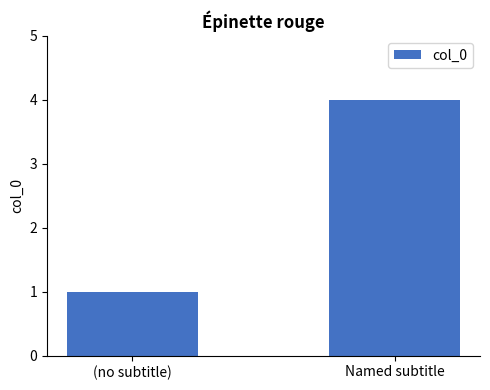

At which category does the chart reach its peak across all series?

Named subtitle